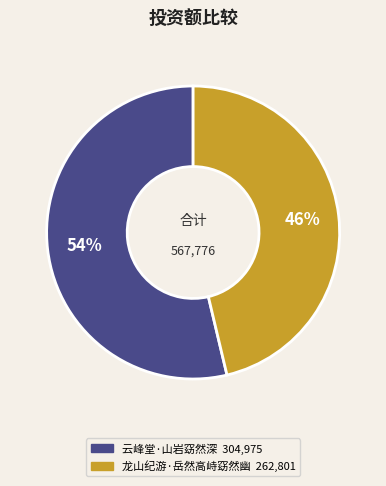

What is the ratio of the value at 云峰堂·山岩窈然深 to the value at 龙山纪游·岳然高峙窈然幽?

1.2